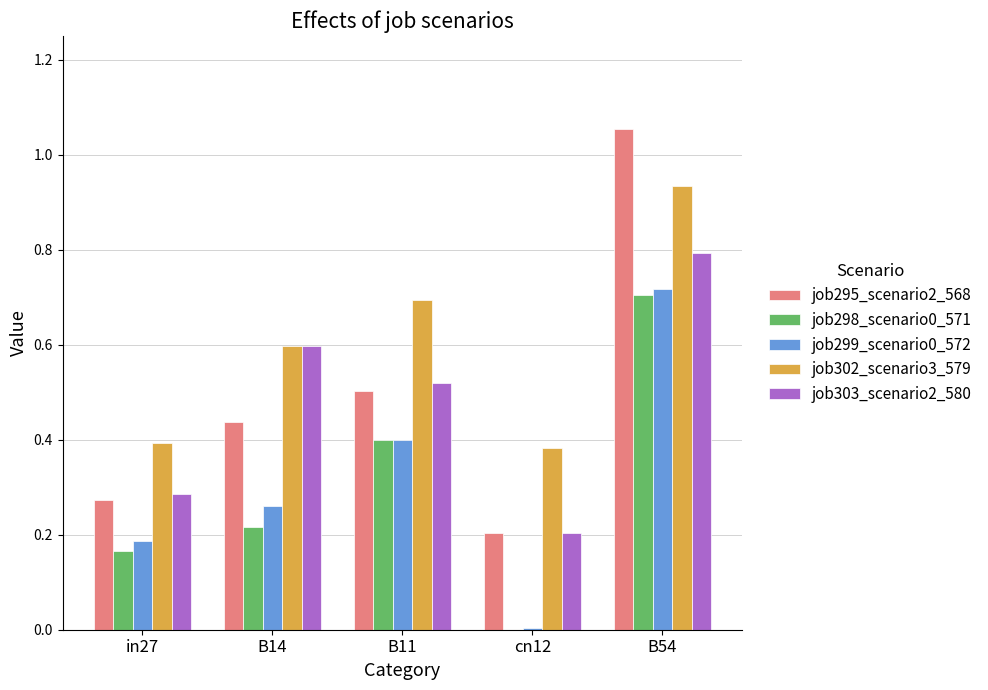

Is the value of job295_scenario2_568 at B11 greater than the value of job303_scenario2_580 at B54?

No